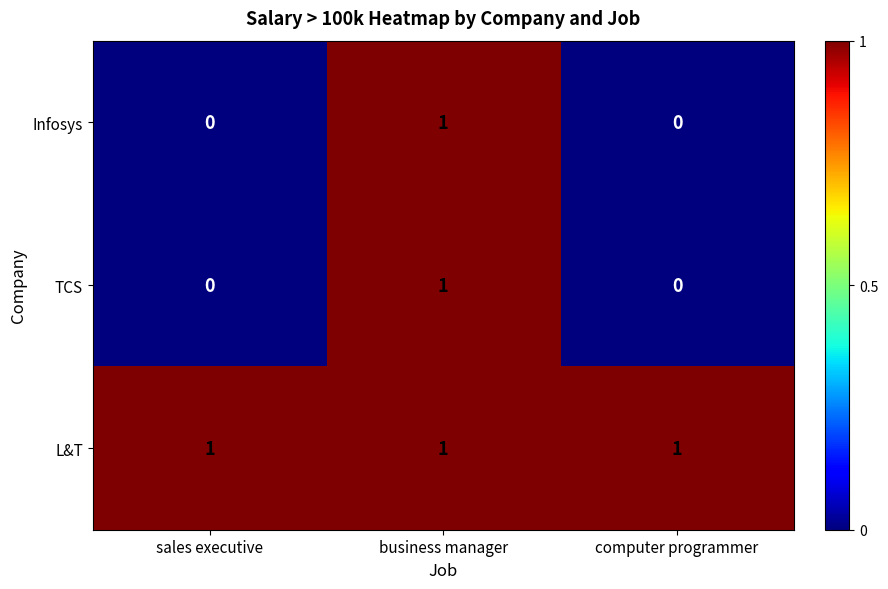

How many TCS values are between 0 and 1?

3